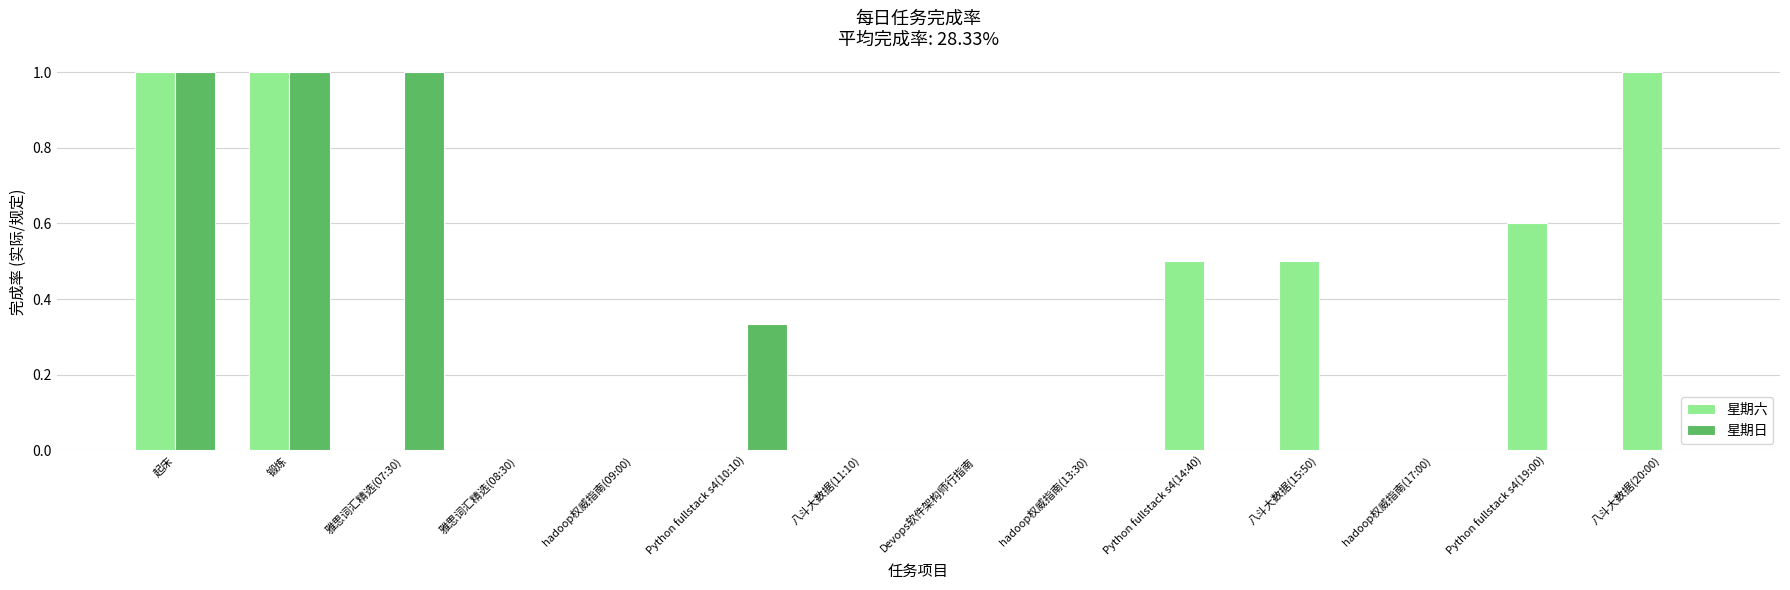

True or false: 星期日 has a value of 0.0 at 八斗大数据(15:50).

True